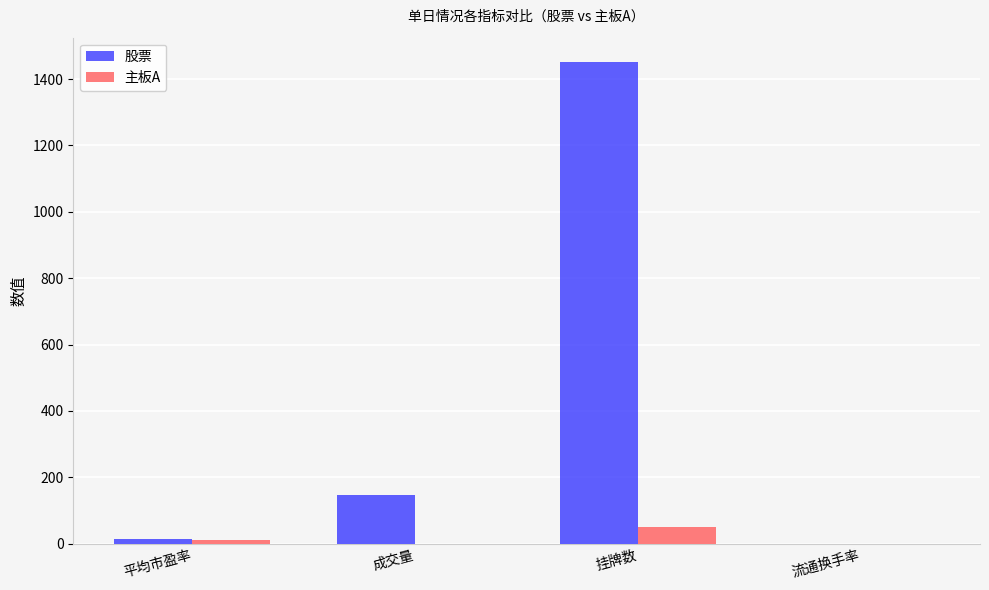

Is it true that 主板A equals 0.1 at 流通换手率?

True